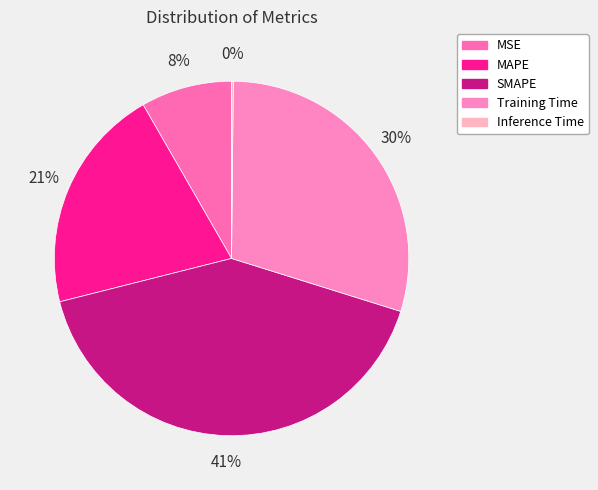

What percentage is the Training Time slice, to the nearest percent?

30%